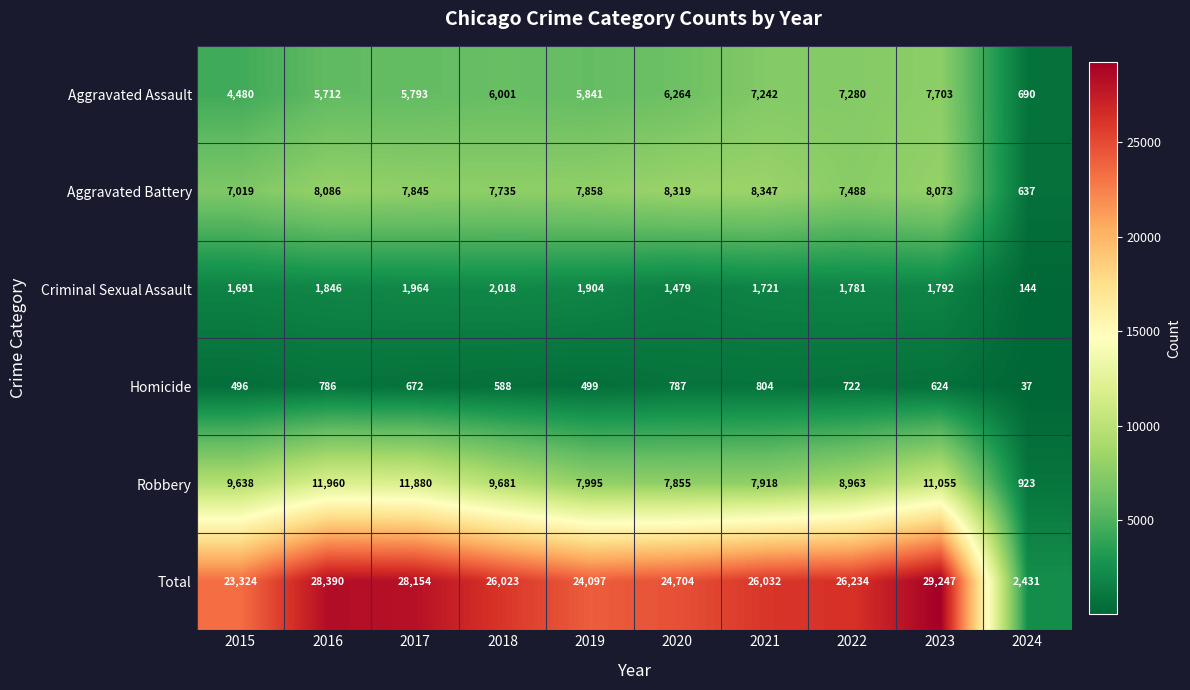

What is the spread (max minus min) of values at 2022?

25512